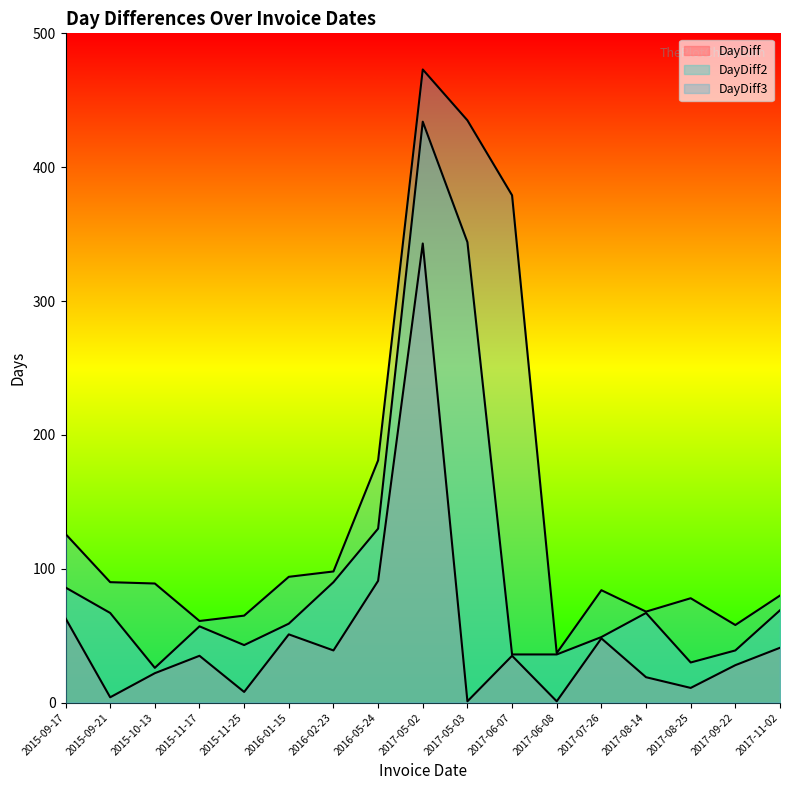

What is the sum of the DayDiff3 values at 2016-01-15 and 2017-06-07?

473